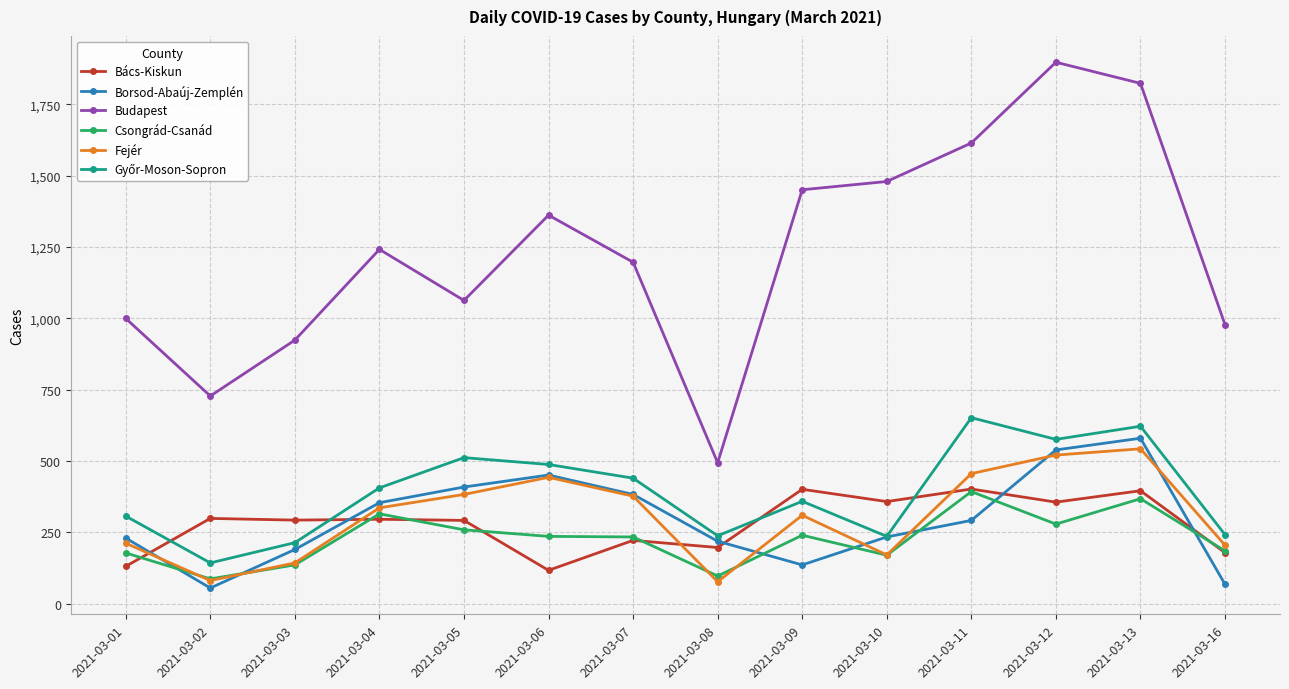

What is the approximate value of Csongrád-Csanád at 2021-03-02, to the nearest 50?

100